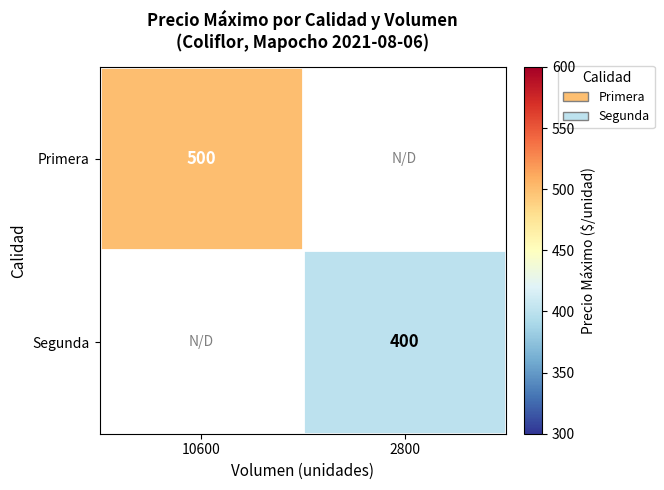

True or false: Segunda has a value of 117.7 at 2800.

False